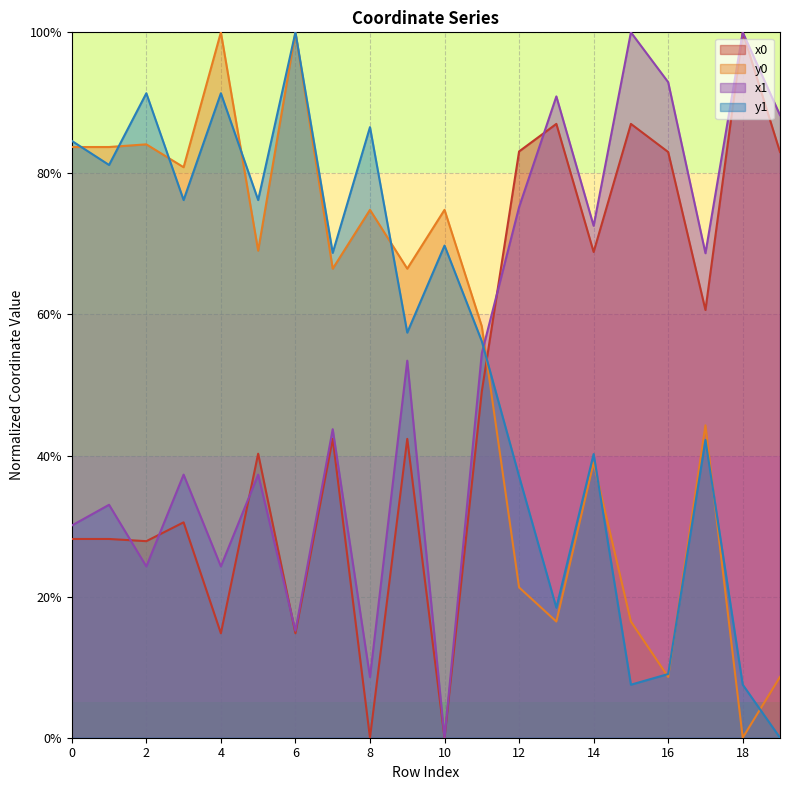

In y0, how many points are lower than both neighbors (excluding endpoints)?

7